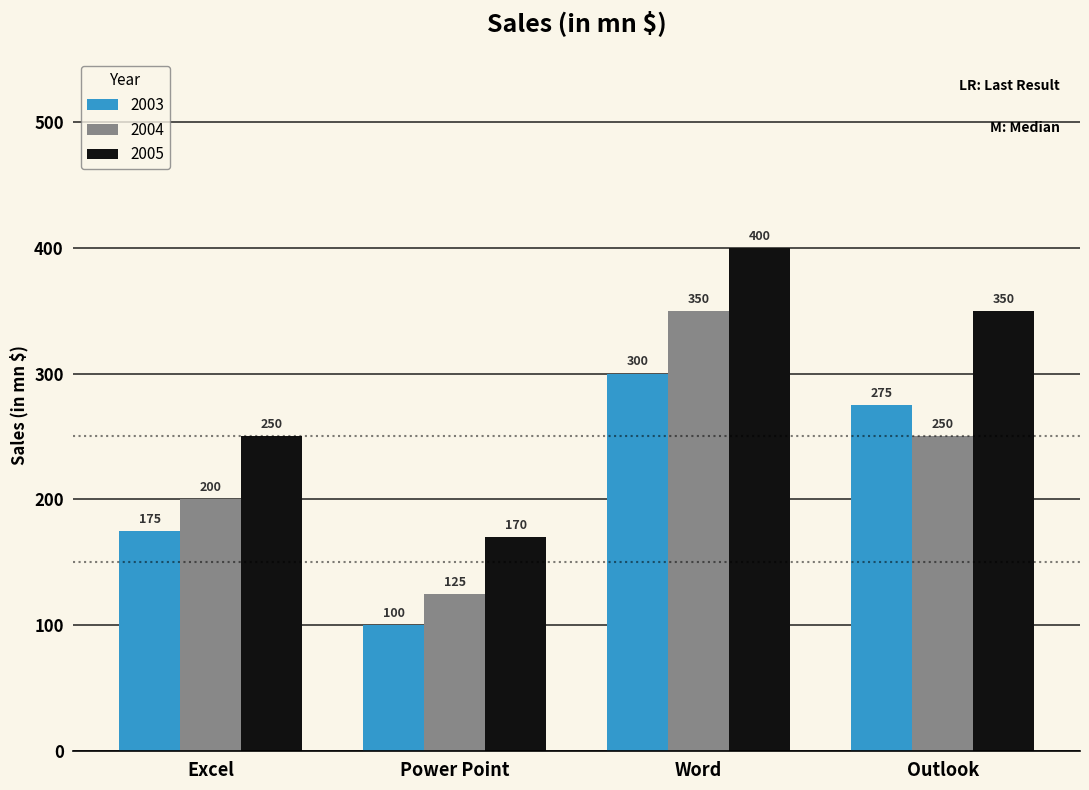

Rank the categories by 2005 value from lowest to highest.

Power Point, Excel, Outlook, Word